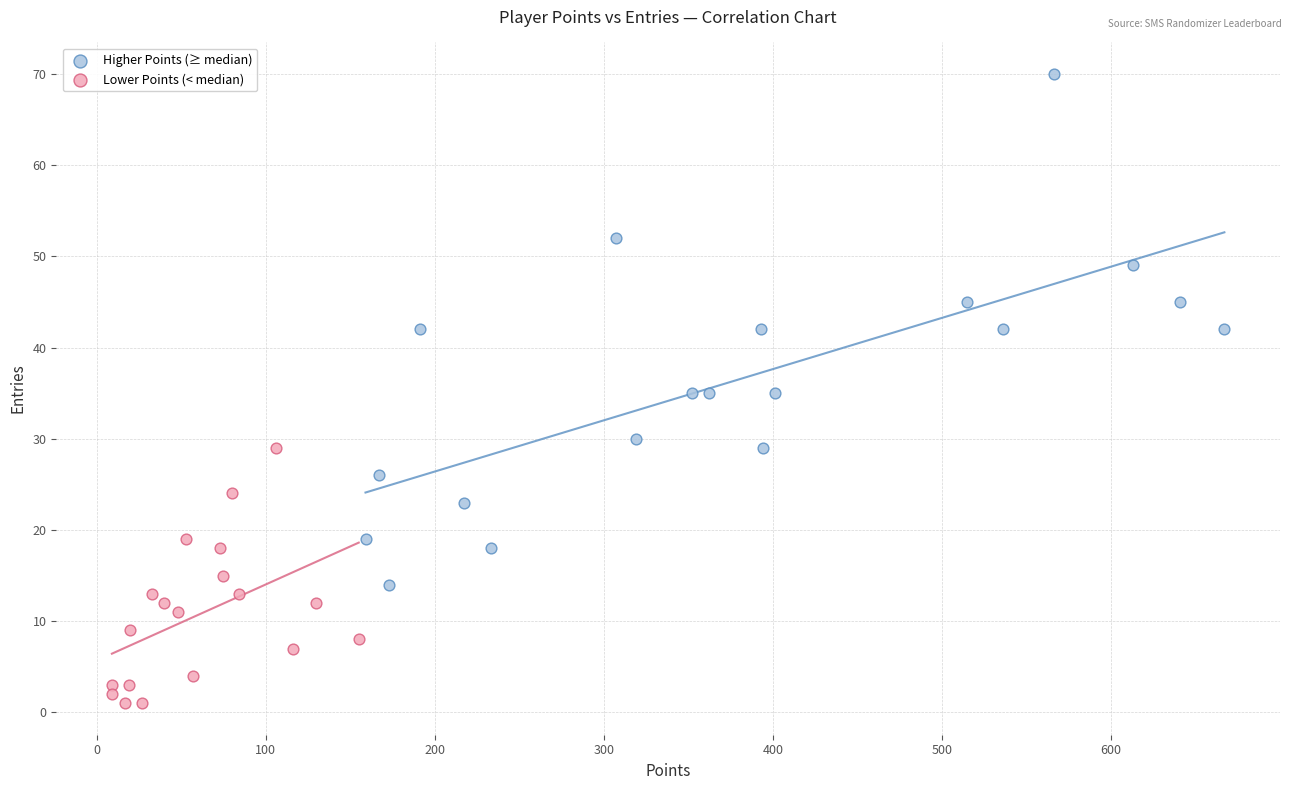

Which series contains the lowest Y value?

Lower Points (< median)